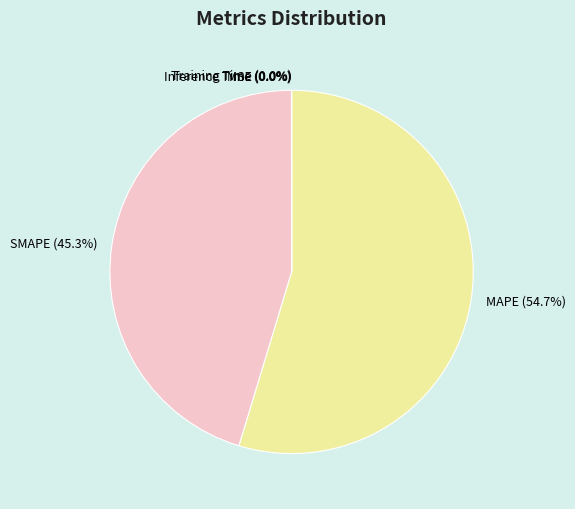

Does any single category account for the majority?

Yes